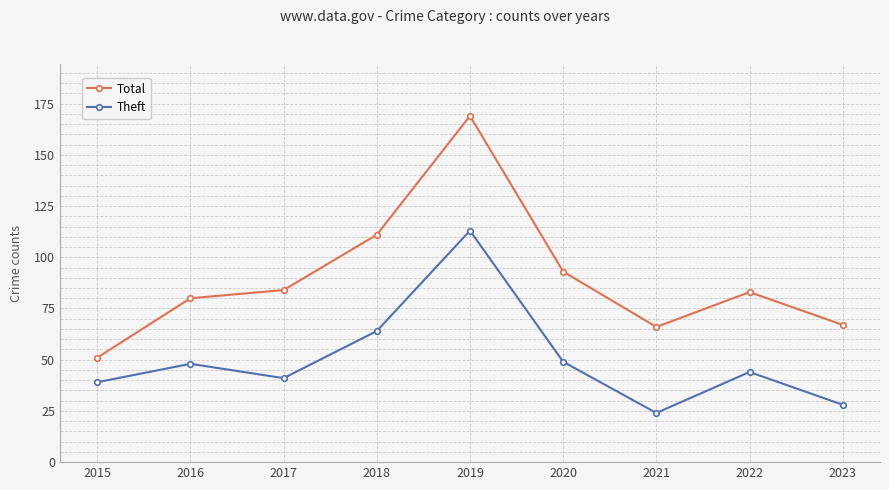

What are all the series names shown in the legend?

Total, Theft